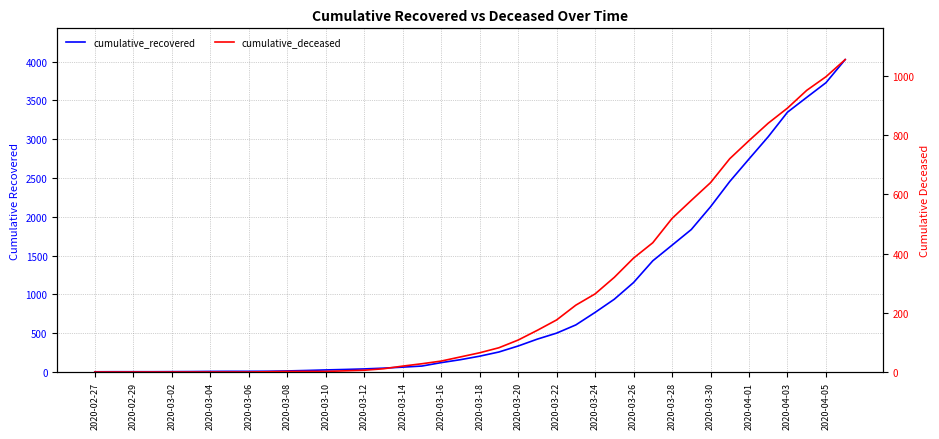

What is the value of the cumulative_deceased point at the 29th from the left?

385